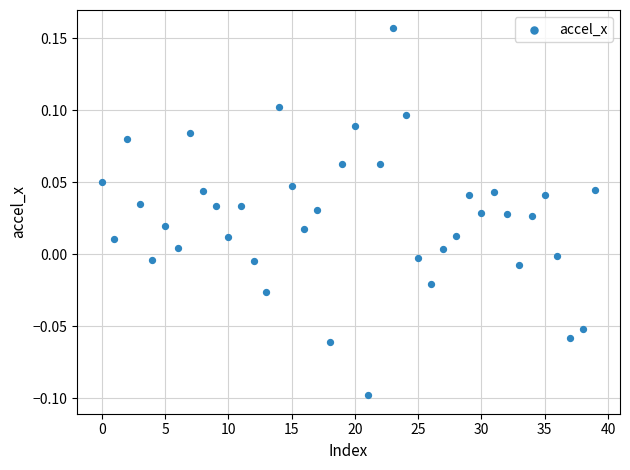

What is the range of Y values (max minus min)?

0.3